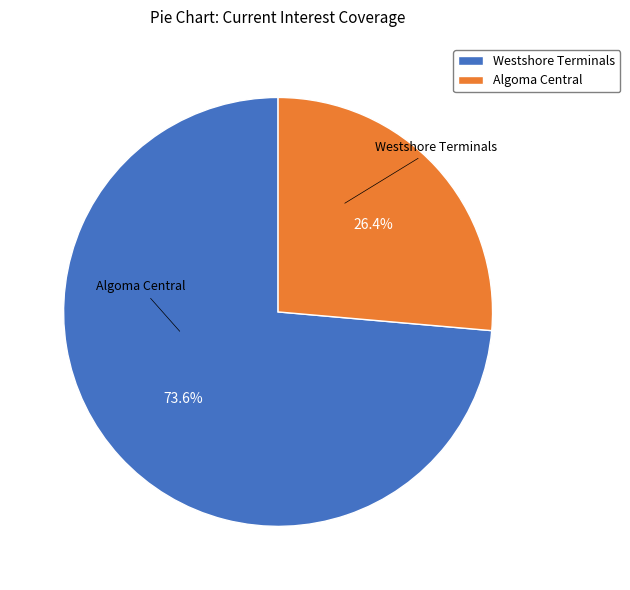

How much of the chart is everything except Algoma Central?

73.6%